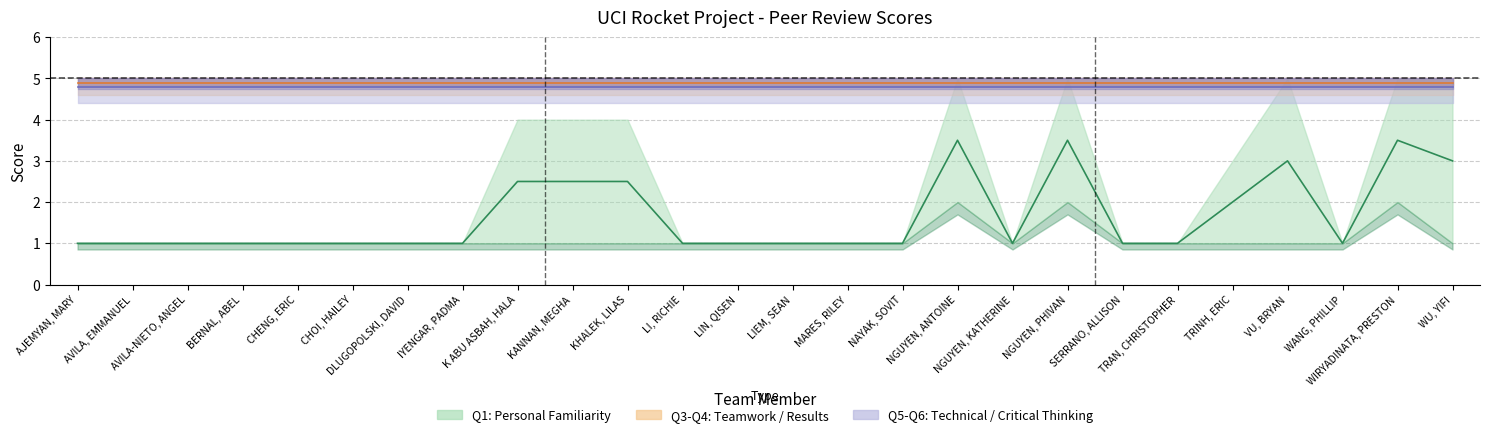

The value of Q6 at 13 is 5. True or false?

True